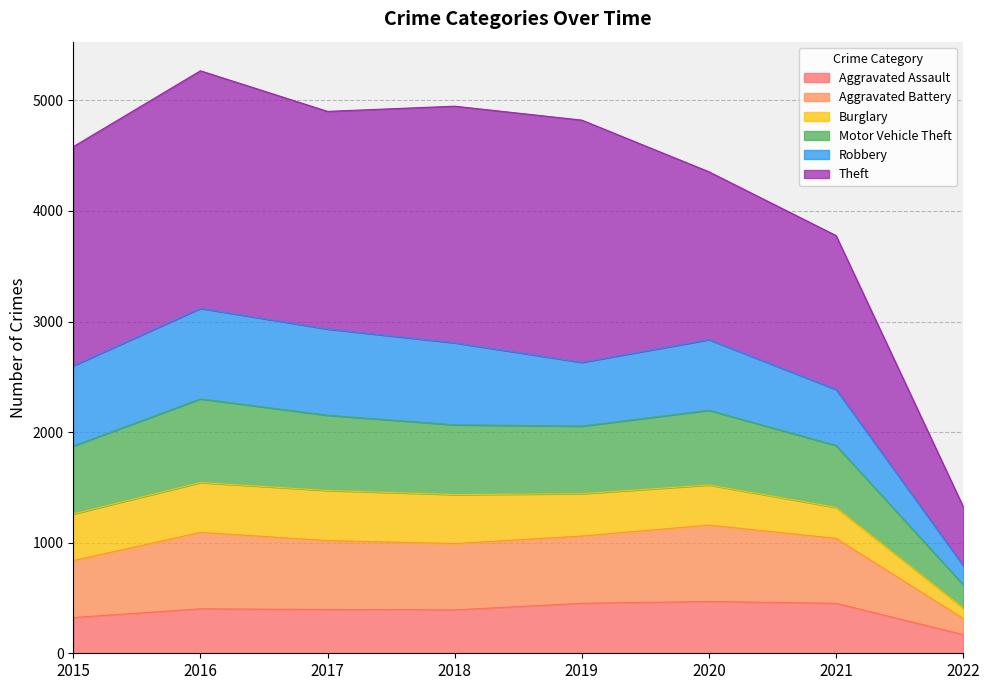

True or false: Aggravated Assault has a value of 468 at 2020.

True